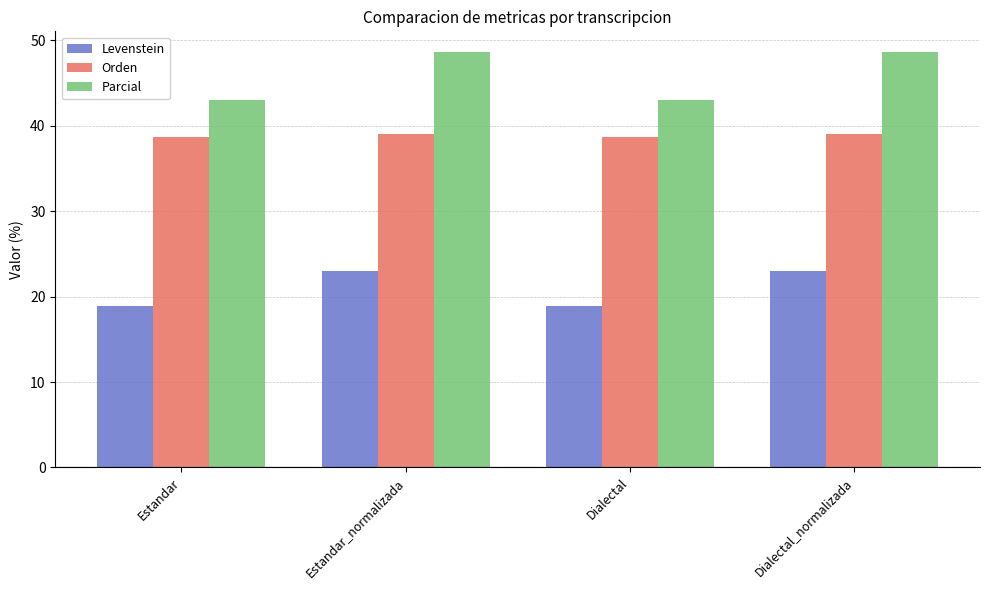

Count the number of categories in the chart.

4